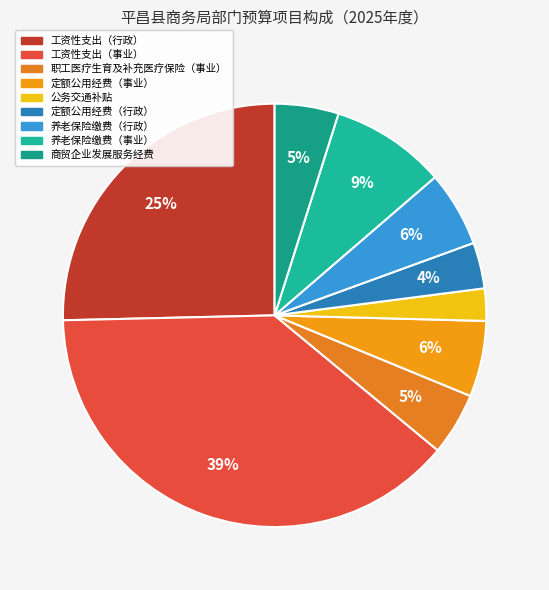

Is there a majority slice in this chart?

No